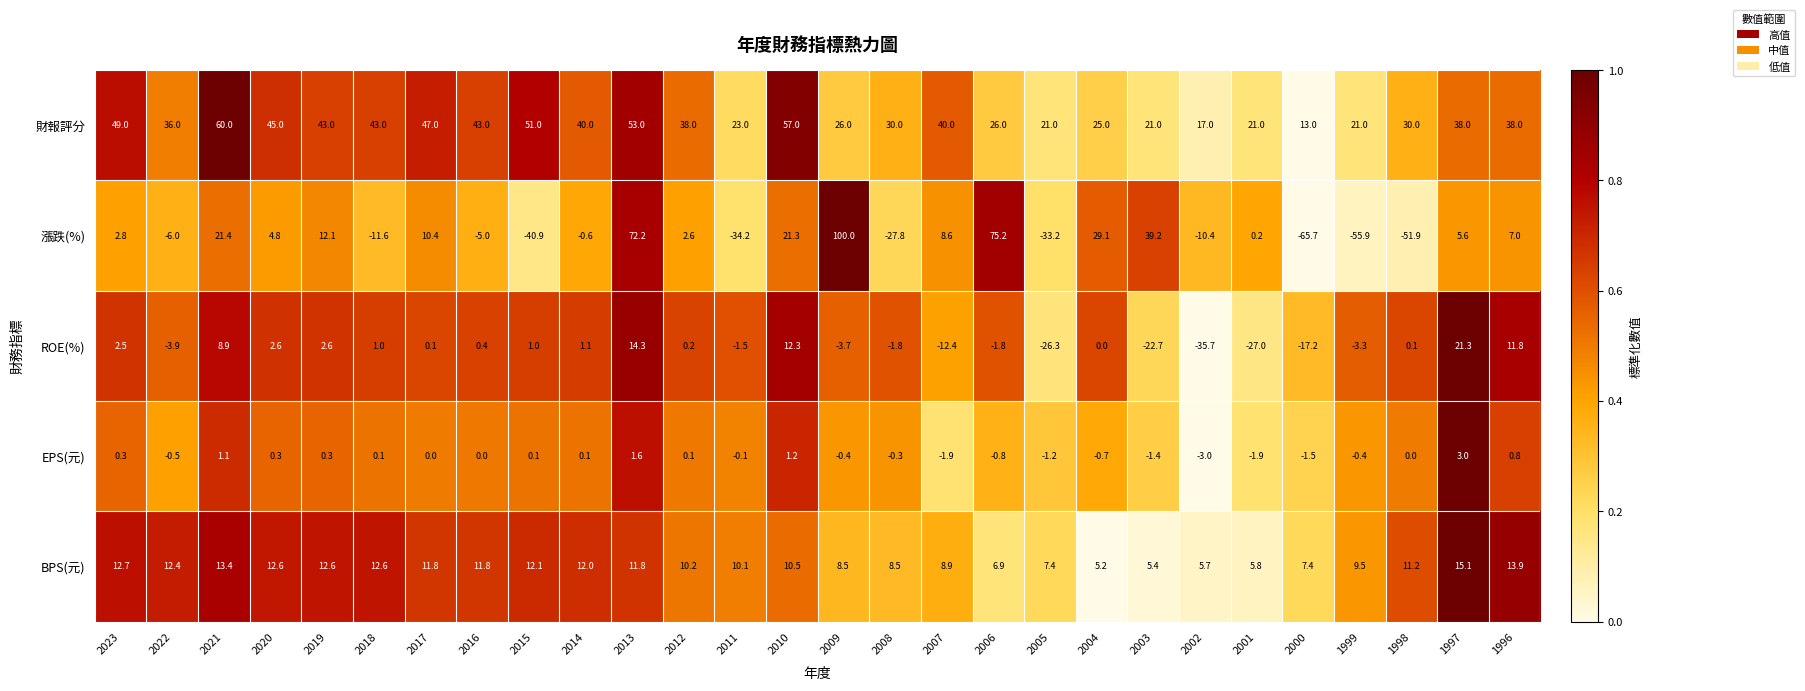

Is it true that ROE(%) equals -7.2 at 2007?

False